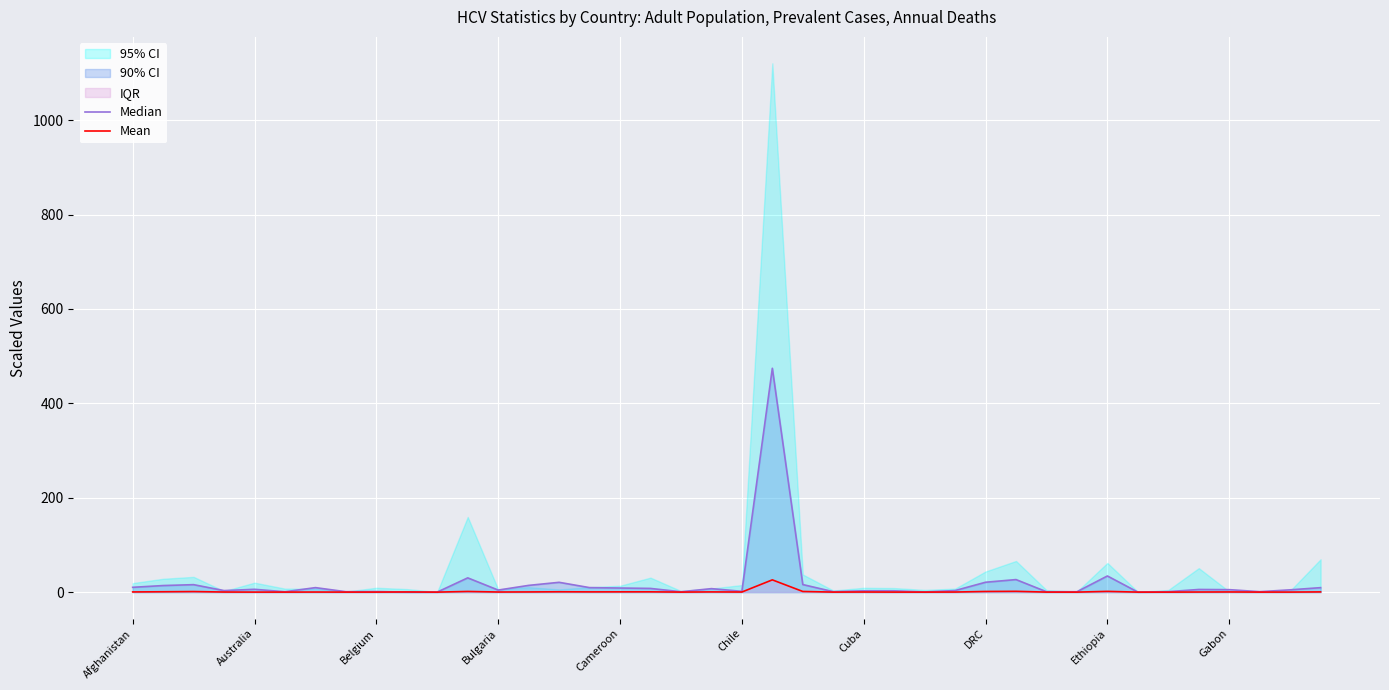

How many lines are shown in the chart?

2